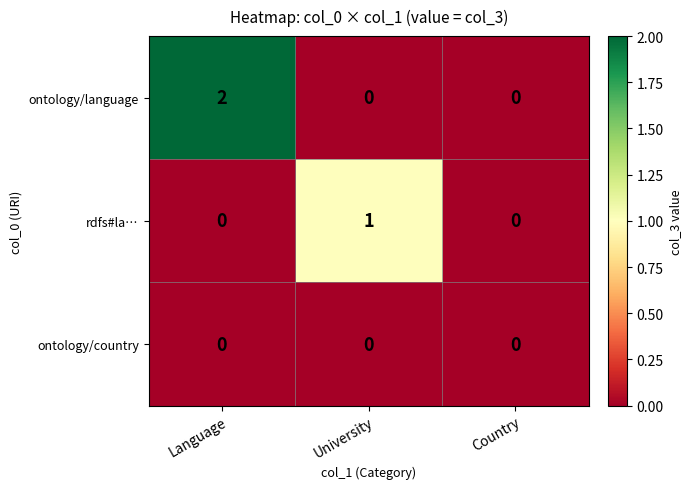

Between Language and Country, which series saw the biggest shift?

ontology/language